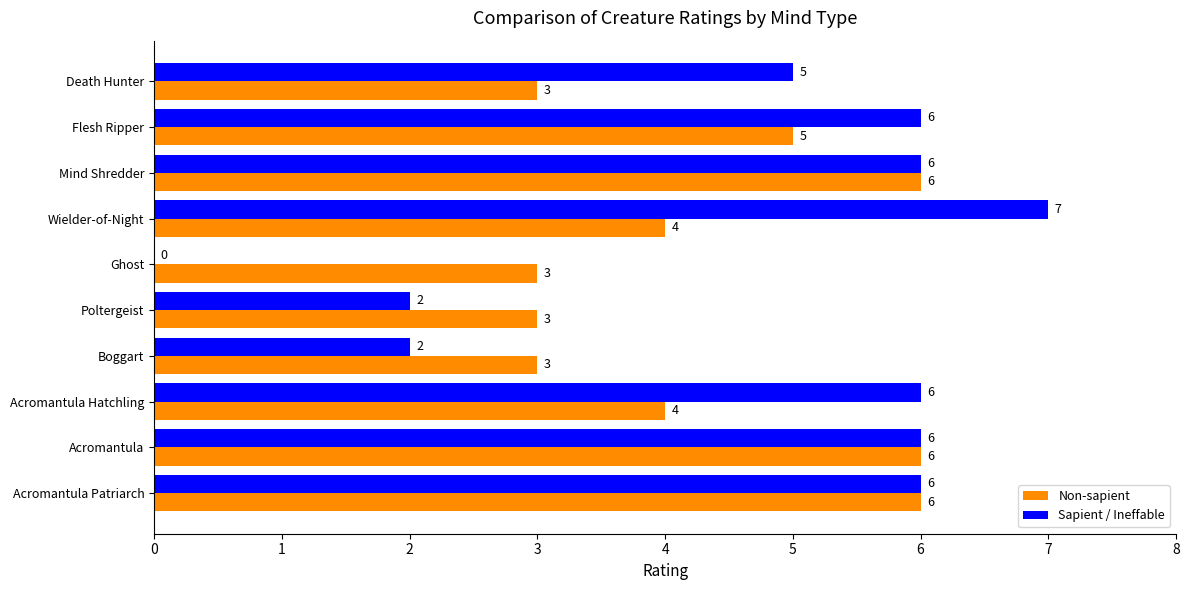

What is the sum of the Non-sapient values at Boggart and Ghost?

6